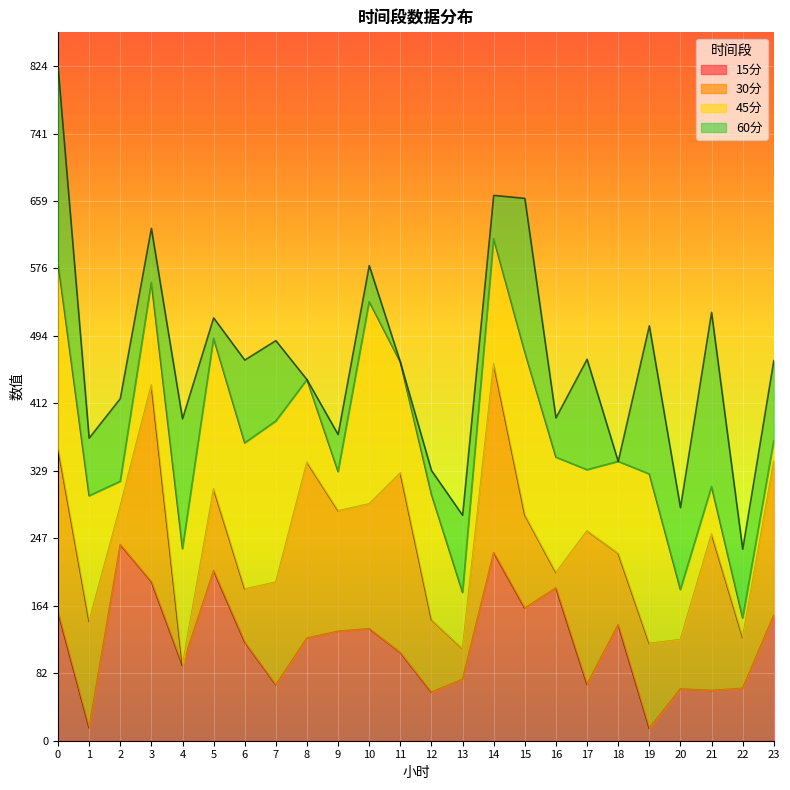

What is the total value across all series at 22?

234.0